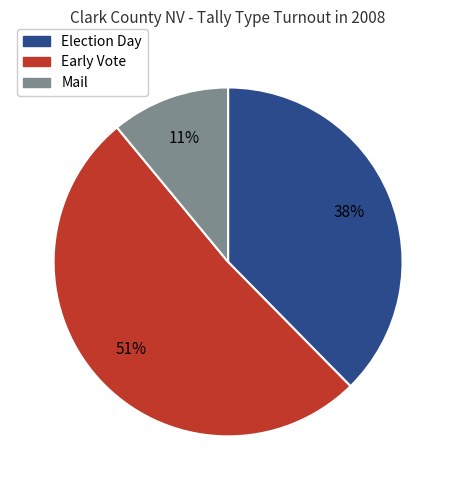

To the nearest percent, what is the average slice percentage?

33%